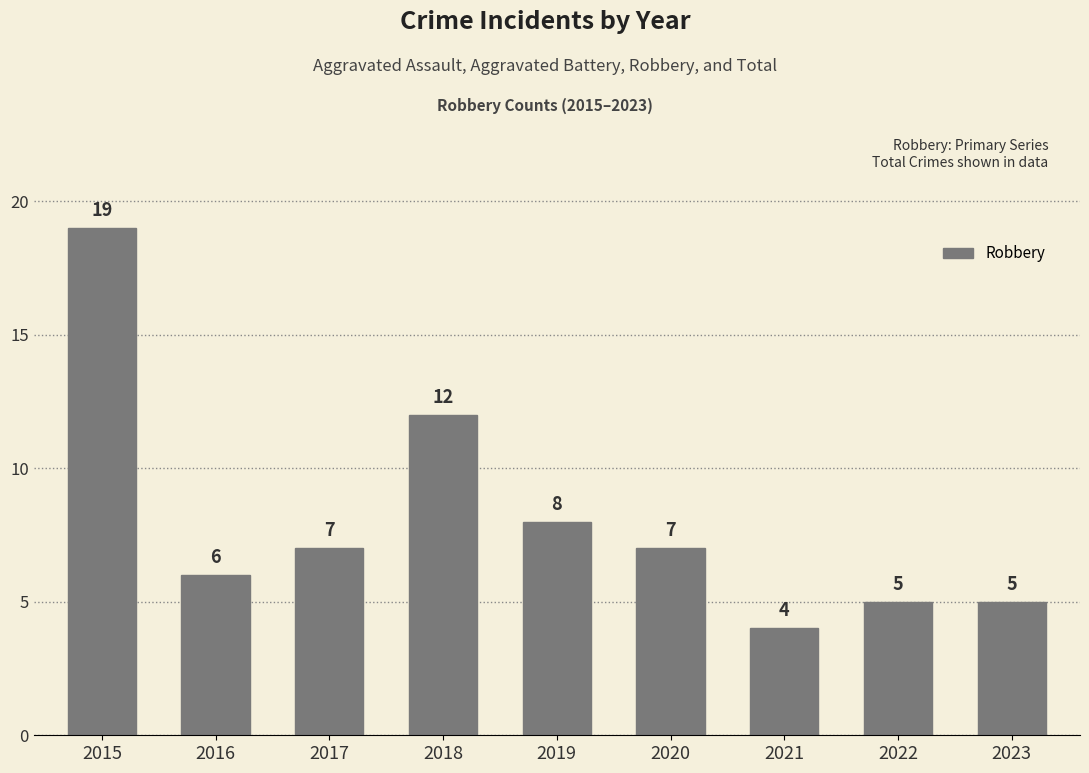

What is the difference between the second highest and minimum values?

8